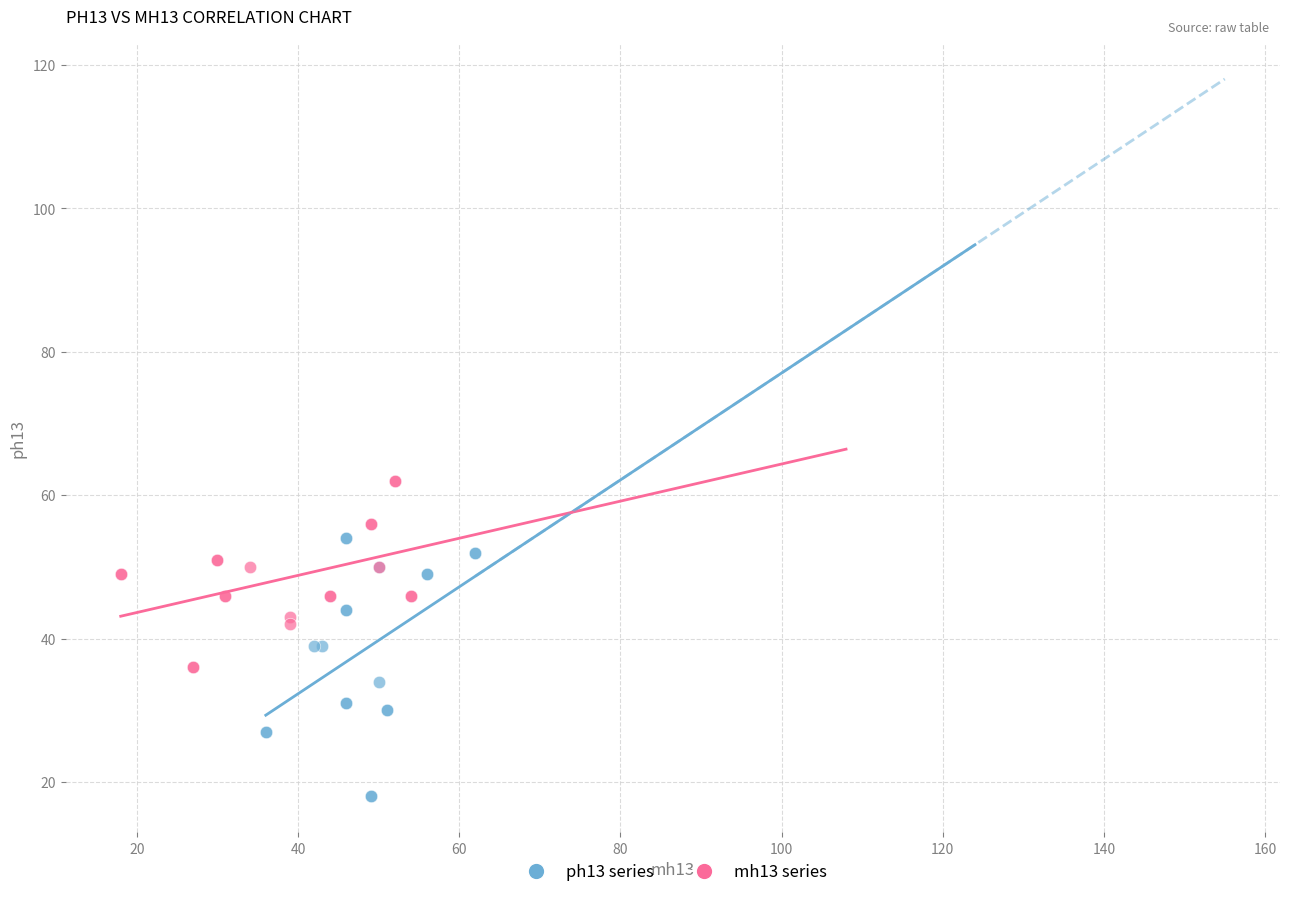

Which series has the largest Y range (max minus min)?

ph13 series